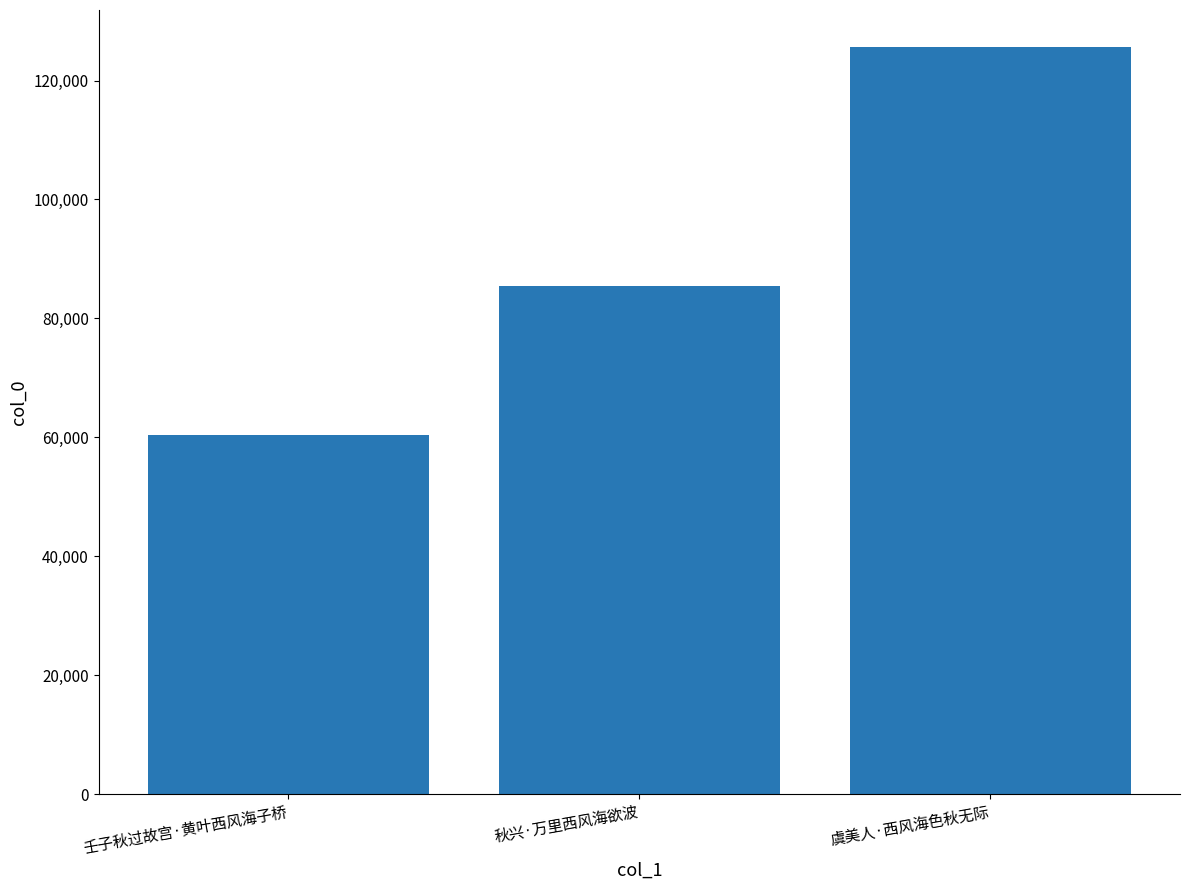

What is the greatest value displayed?

125590